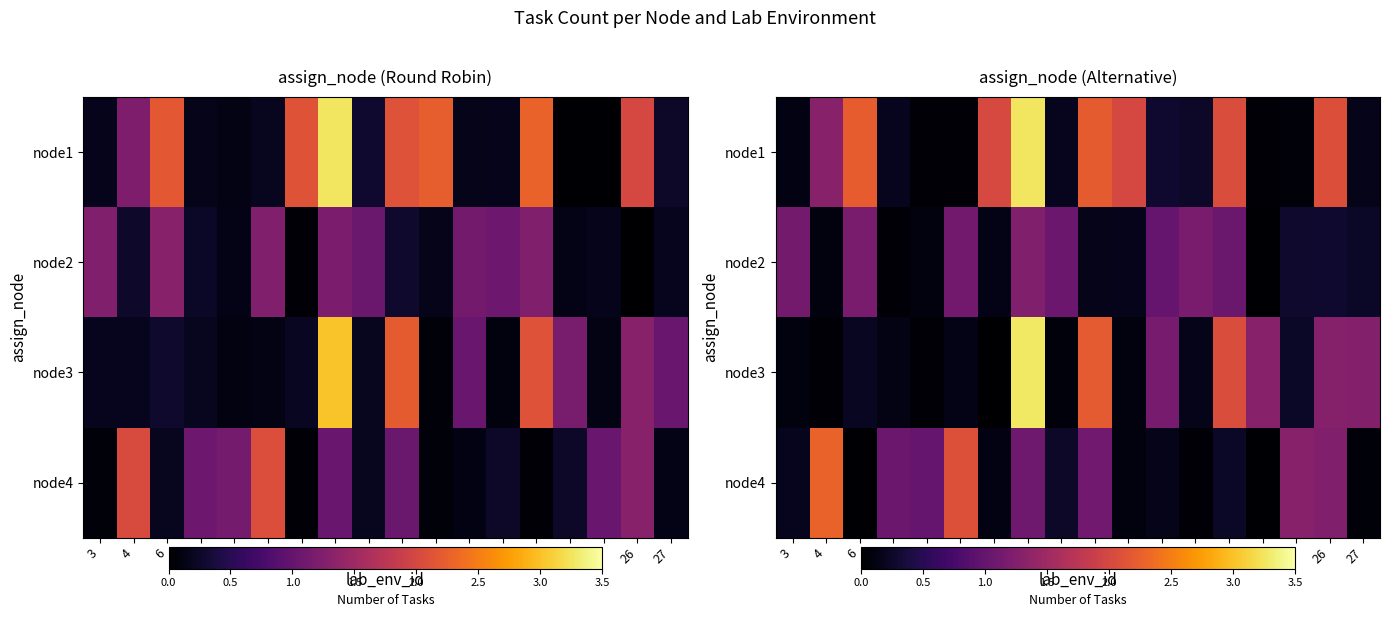

True or false: row_3 has a value of 1.5 at 14.

False